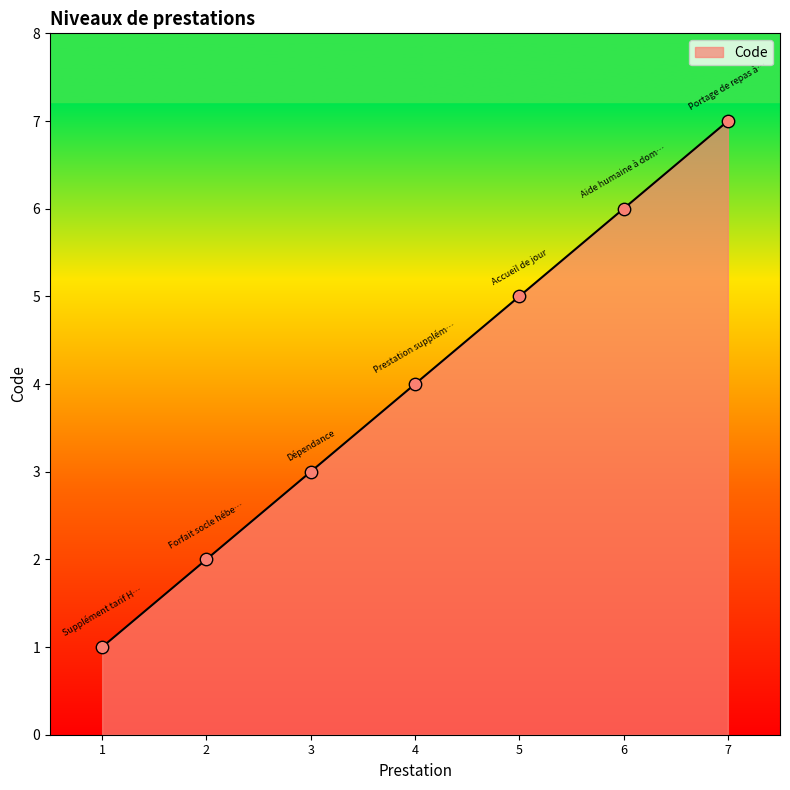

Approximately how many times larger is the value at 4 compared to 5?

0.8